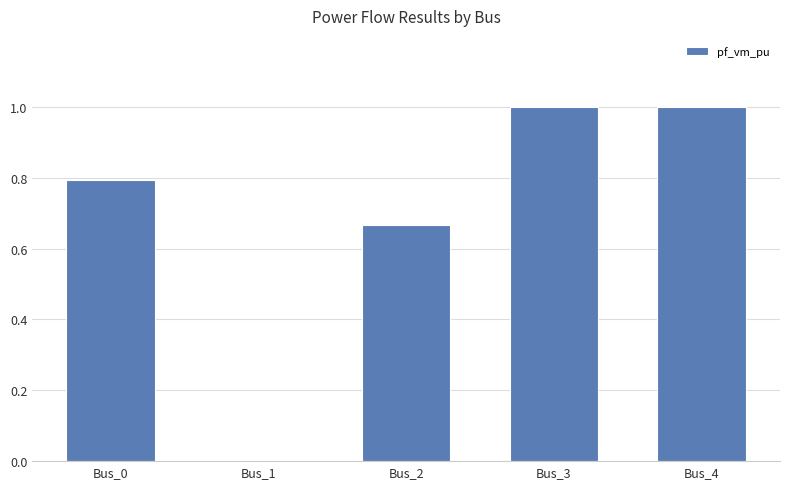

What is the greatest value displayed?

1.0